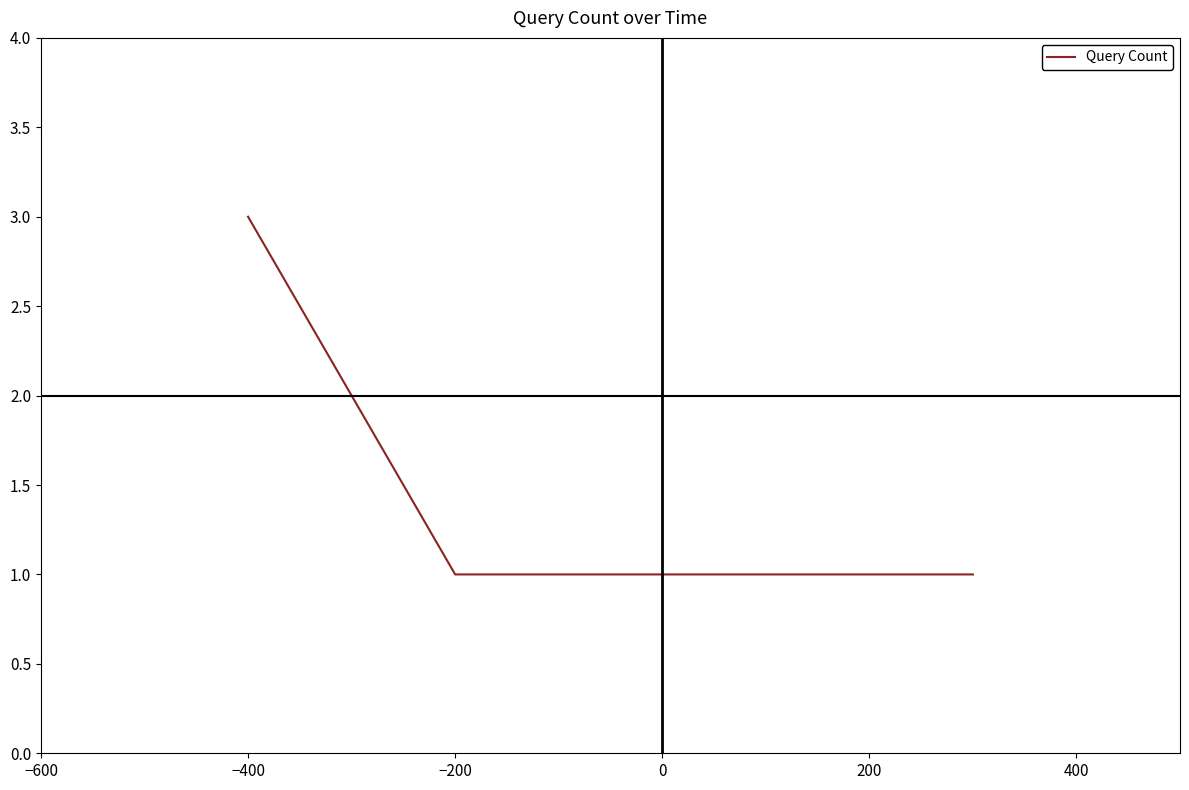

What is the sum of all values?

6